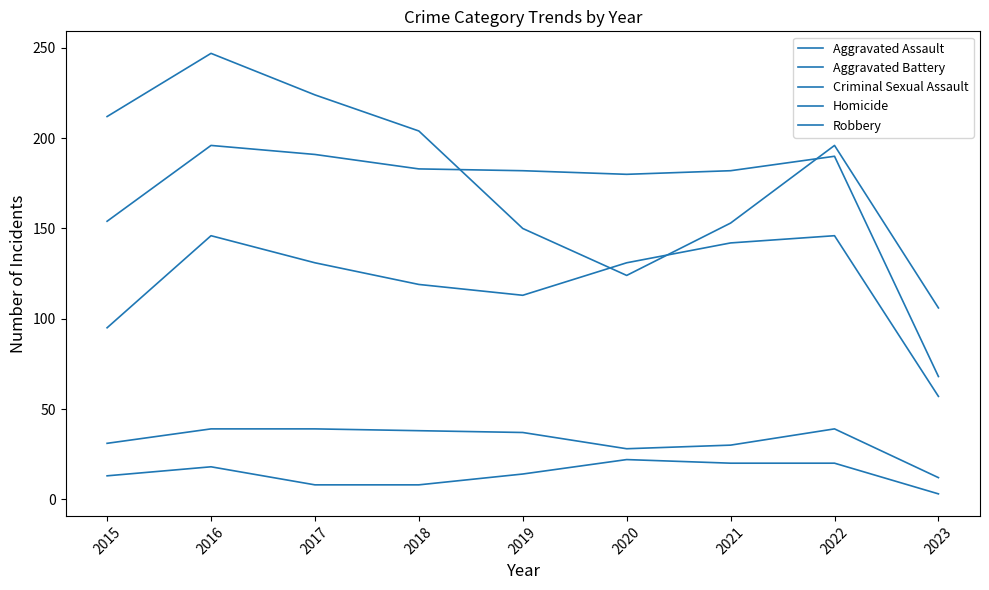

How many lines are shown in the chart?

5